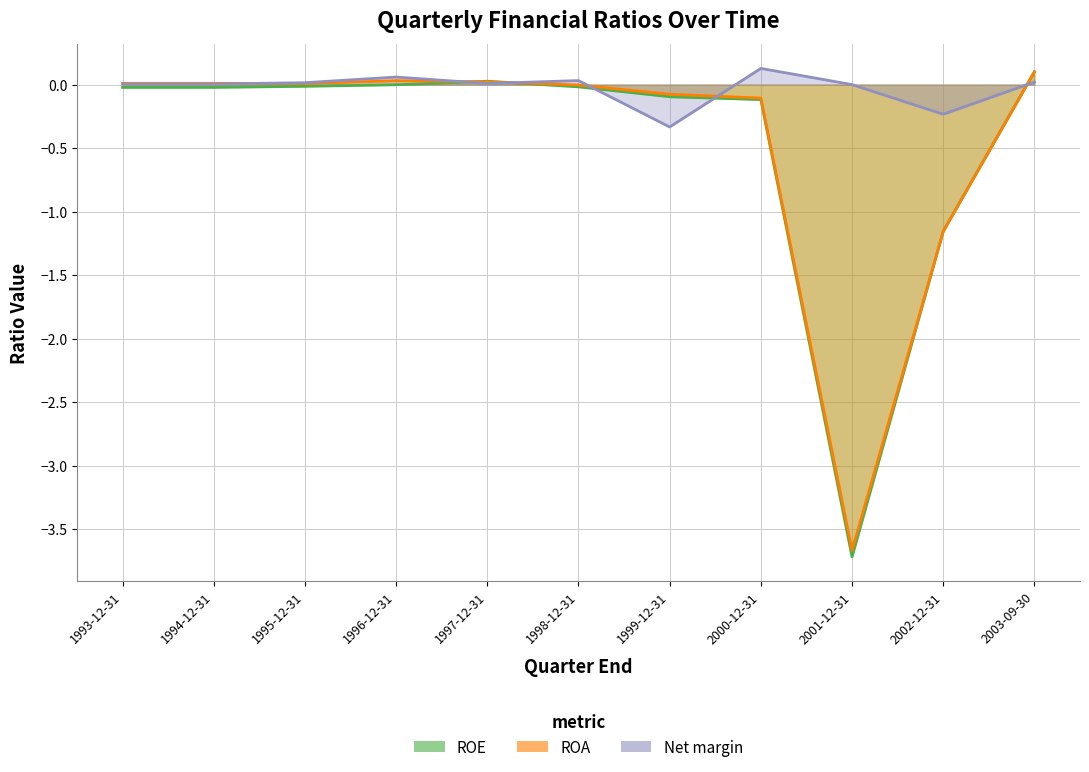

How many data points in Net margin are above 0?

8